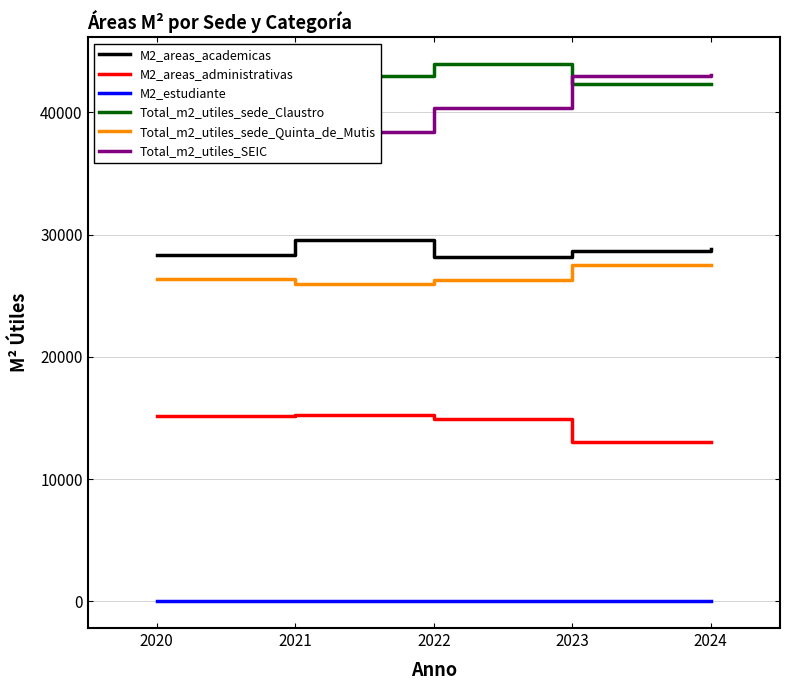

Is the value of Total_m2_utiles_SEIC at 2022 greater than the value of M2_estudiante at 2024?

Yes